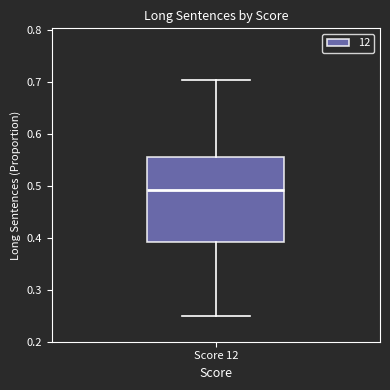

Transcribe this box plot: give where the median line is, the range the box spans, and where the two whiskers end, as read against the y-axis. The values are not printed on the chart, so give them approximately, as read against the axis.

median 0.49, box 0.39 to 0.56, whiskers 0.25 to 0.70